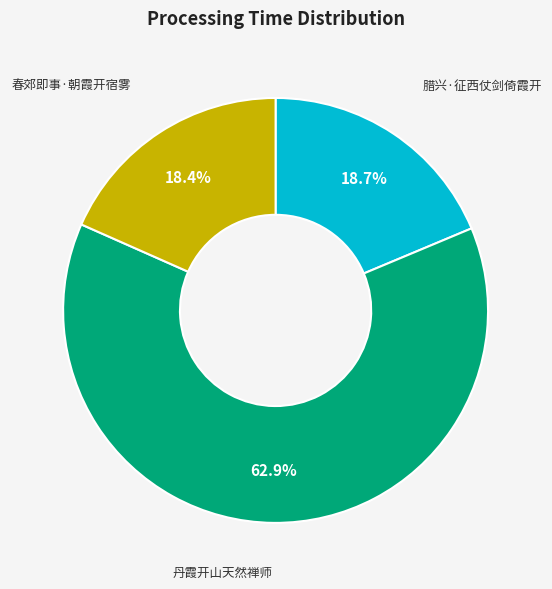

How much of the chart is everything except 腊兴·征西仗剑倚霞开?

81.3%